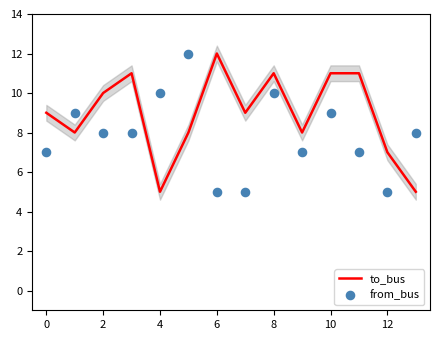

Which category has the highest value in the to_bus series?

6